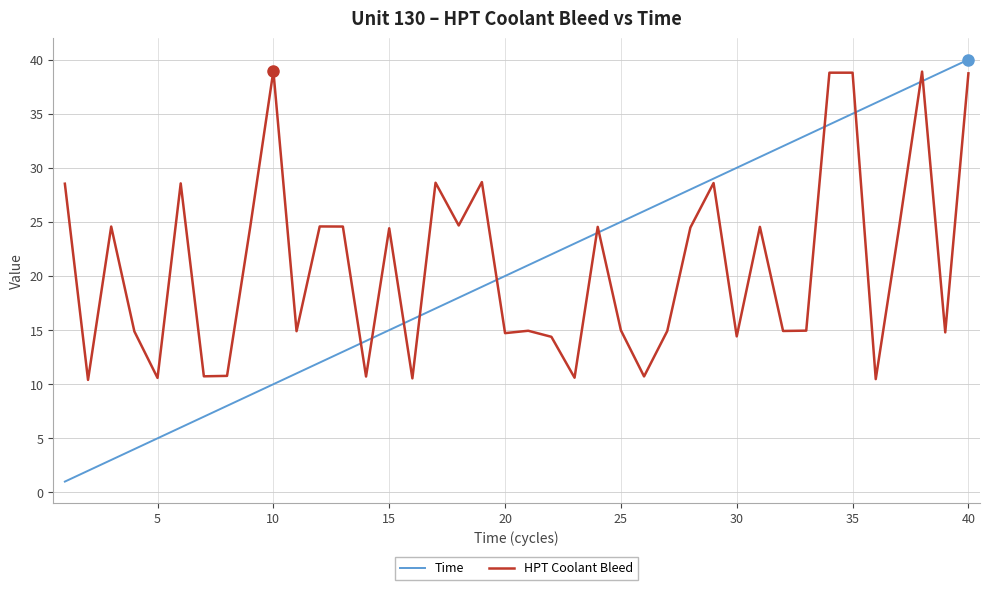

What is the highest value of the Time series?

40.0